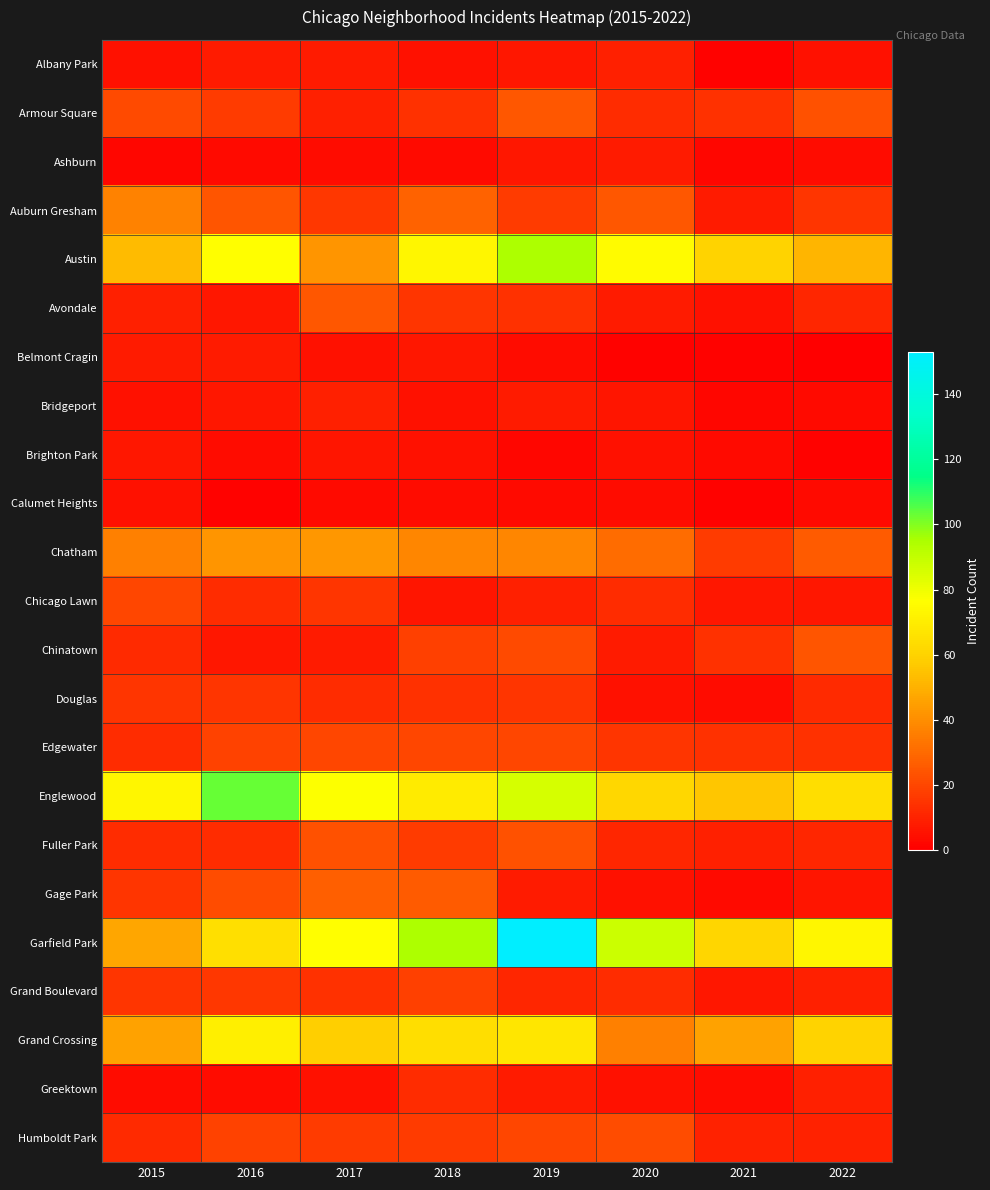

At which category is the sum across all series the highest?

2019